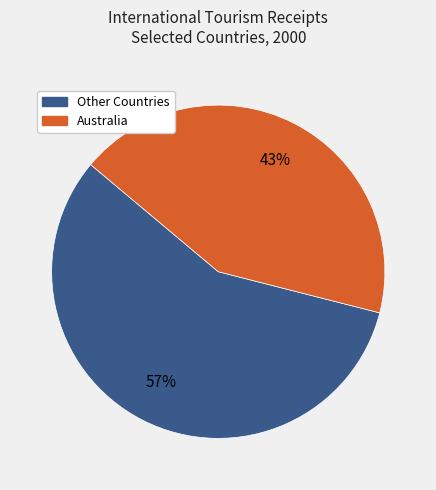

Count the number of slices in the pie.

2